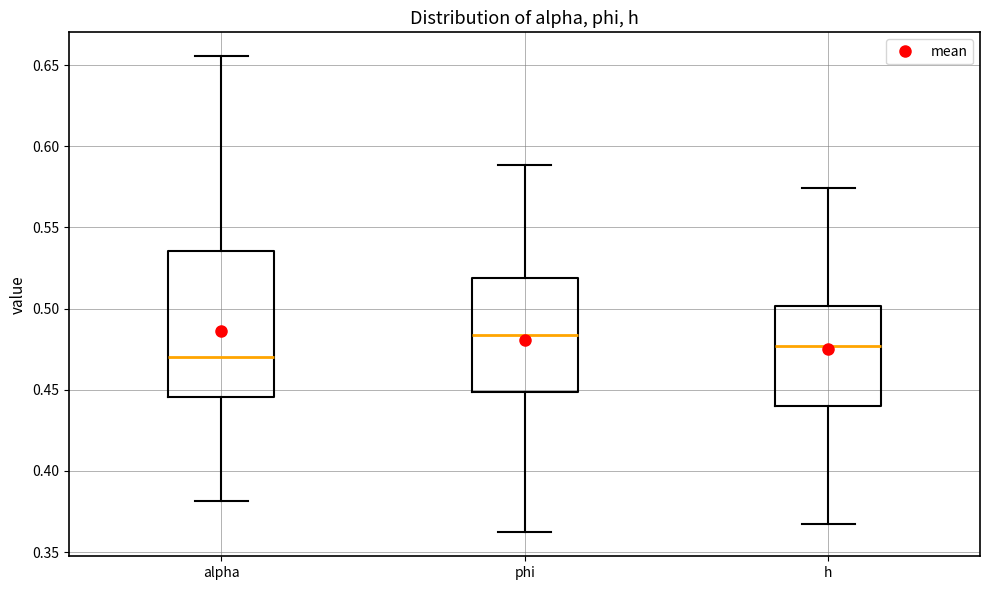

Comparing the boxes themselves (not the whiskers), which one is the tallest?

alpha